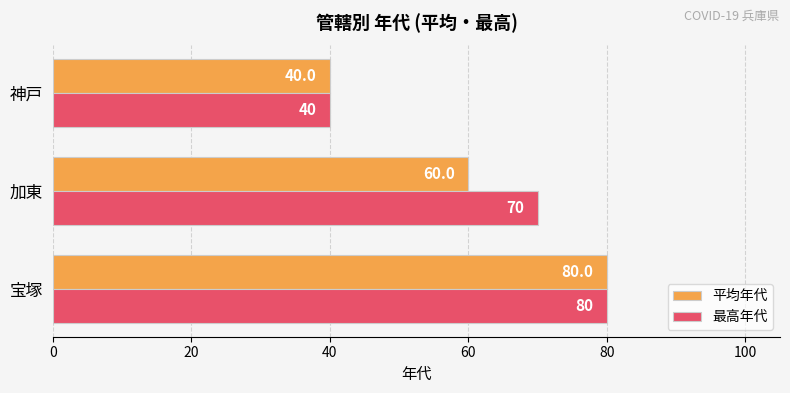

What is the minimum value for 平均年代?

40